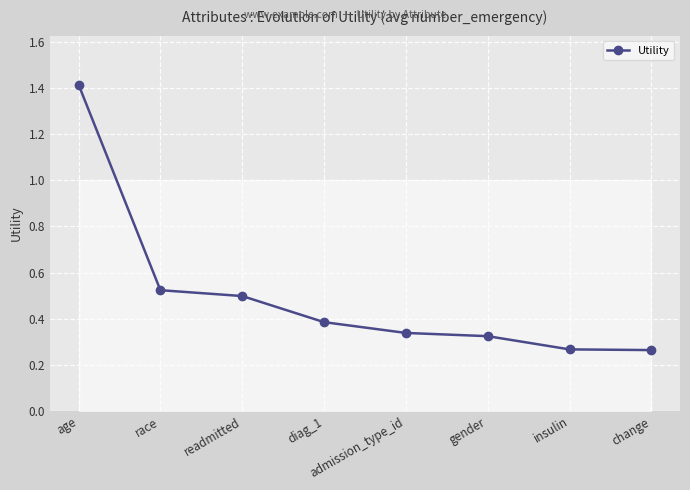

True or false: the data has more than 0 interior local peaks.

False